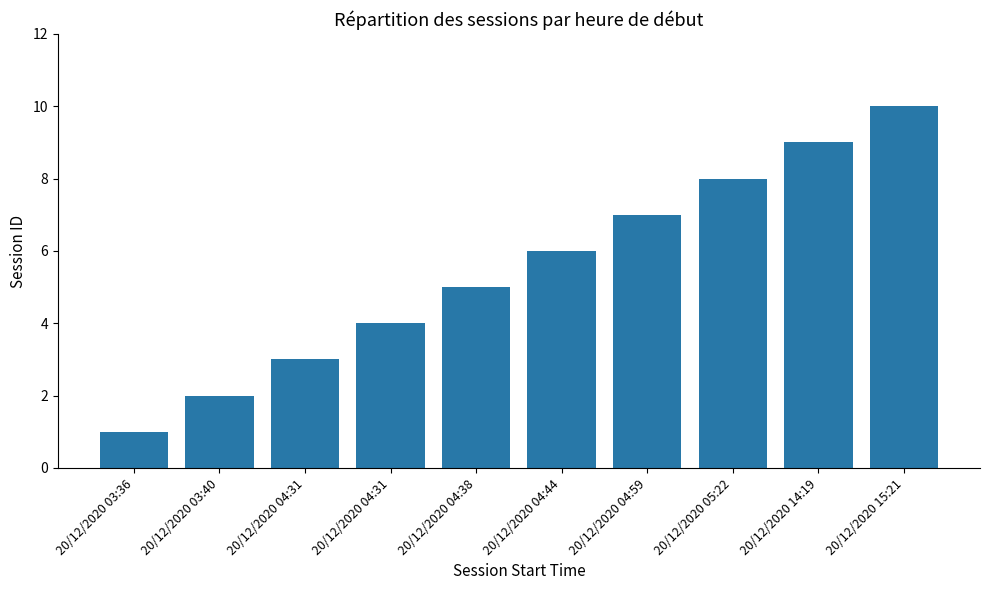

Where does the data first go above 6?

20/12/2020 04:59